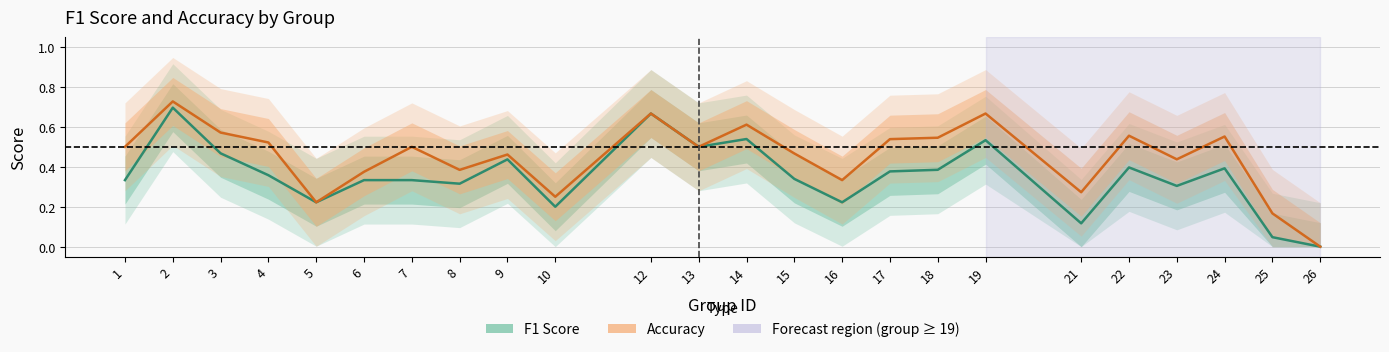

Reading left to right, list all the values displayed in this chart.

f1: 1=0.3	2=0.7	3=0.5	4=0.4	5=0.2	6=0.3	7=0.3	8=0.3	9=0.4	10=0.2	12=0.7	13=0.5	14=0.5	15=0.3	16=0.2	17=0.4	18=0.4	19=0.5	21=0.1	22=0.4	23=0.3	24=0.4	25=0.0	26=0.0
accuracy: 1=0.5	2=0.7	3=0.6	4=0.5	5=0.2	6=0.4	7=0.5	8=0.4	9=0.5	10=0.2	12=0.7	13=0.5	14=0.6	15=0.5	16=0.3	17=0.5	18=0.5	19=0.7	21=0.3	22=0.6	23=0.4	24=0.6	25=0.2	26=0.0